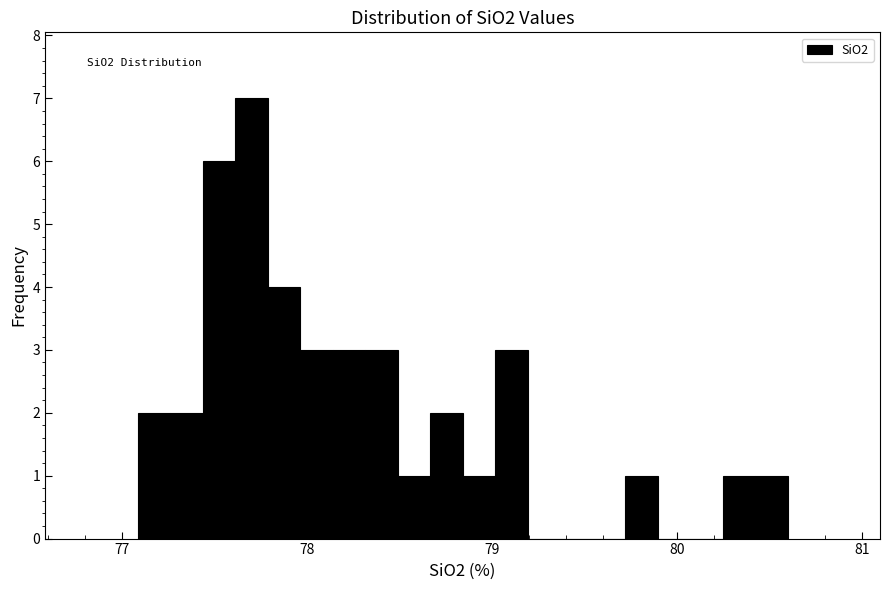

Around what value on the x-axis is the tallest bar? Give the approximate position of its centre, as read against the axis.

77.7